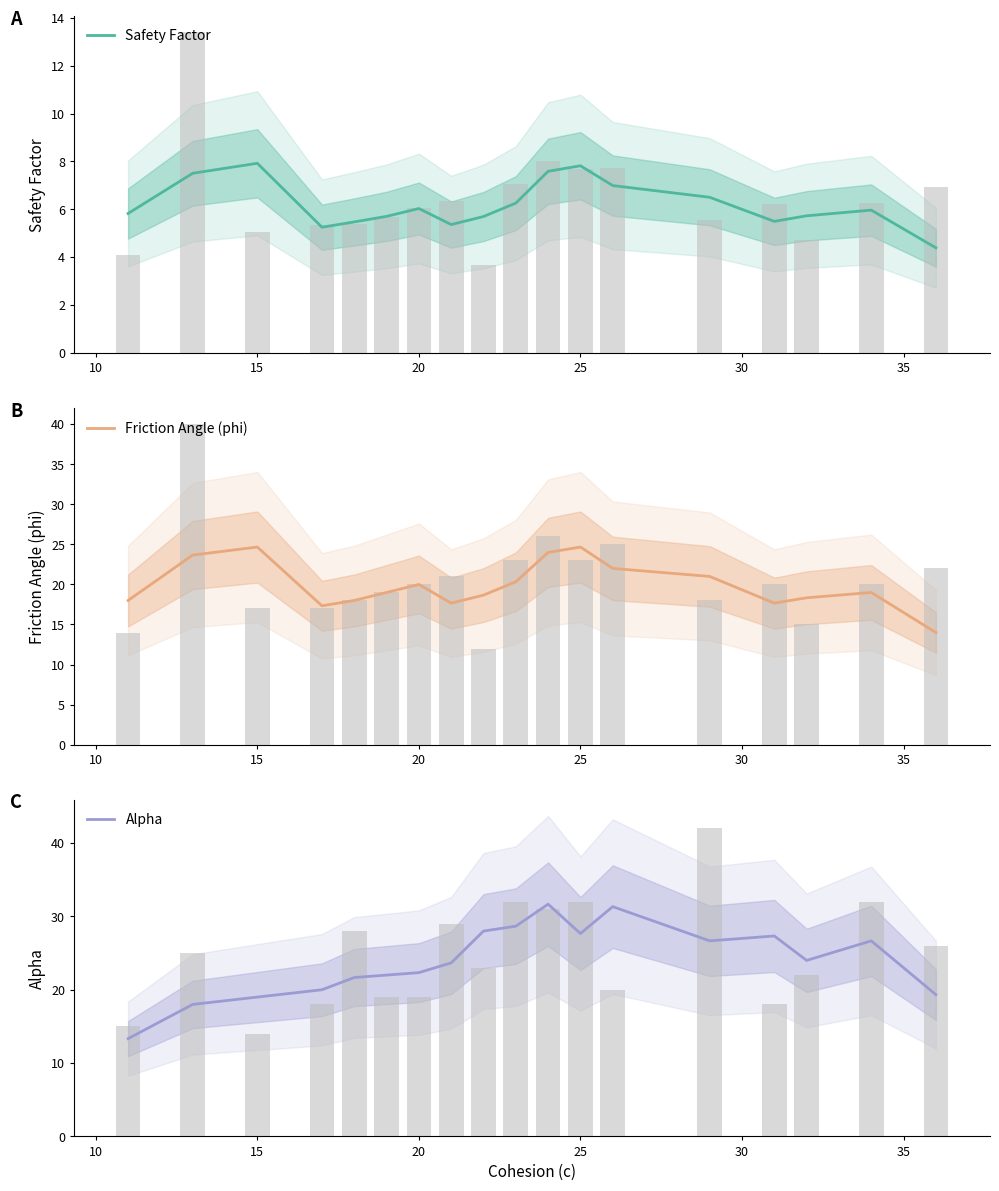

How many bars are there in total?

54